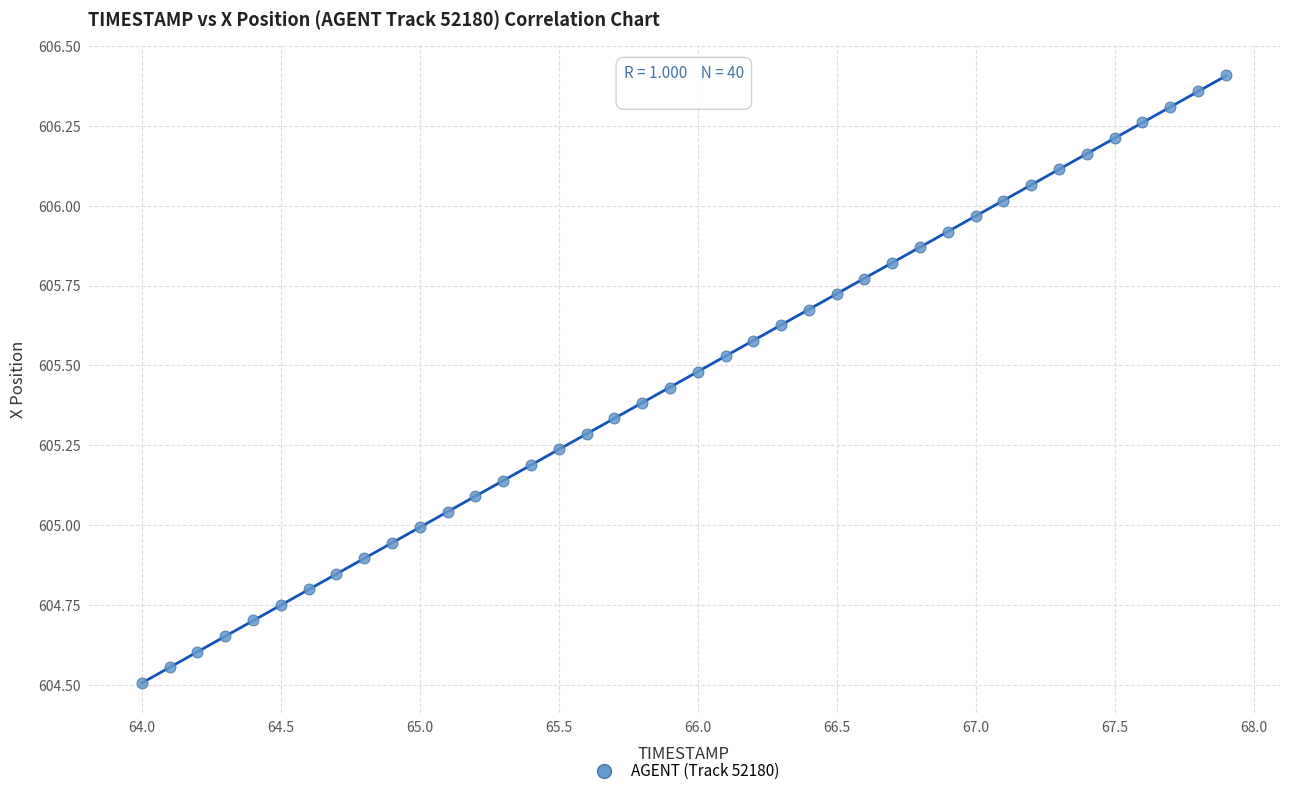

What is the range of X values (max minus min)?

3.9